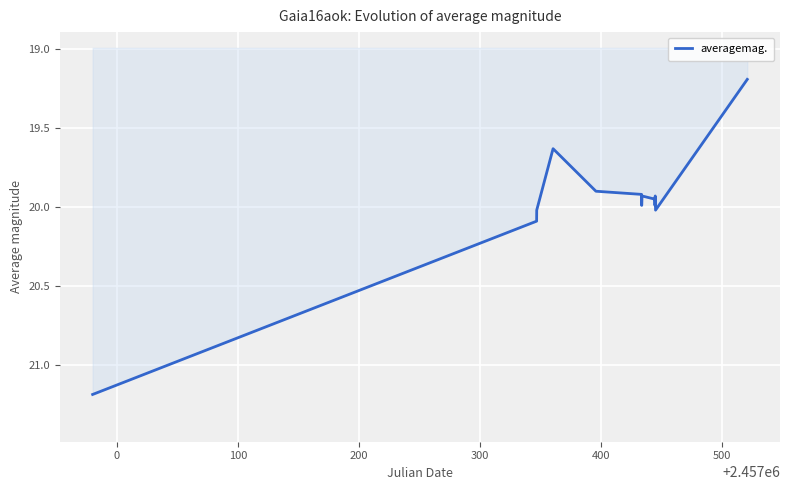

What is the difference between the maximum and minimum values?

2.0